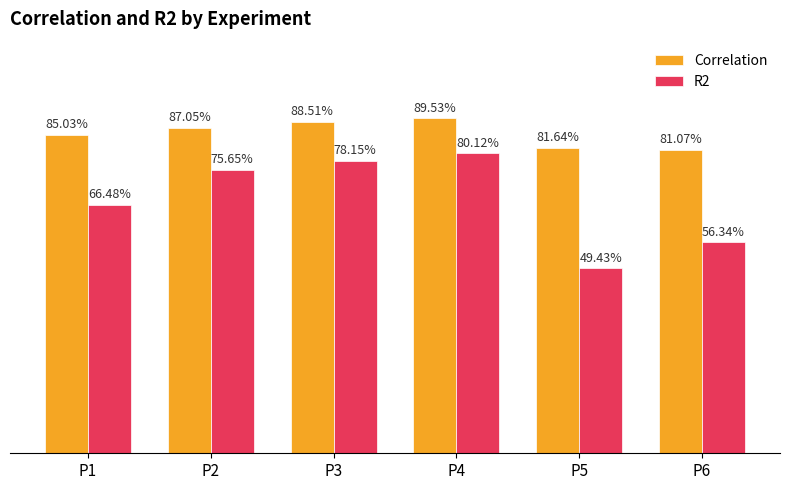

What are all the series names shown in the legend?

Correlation, R2